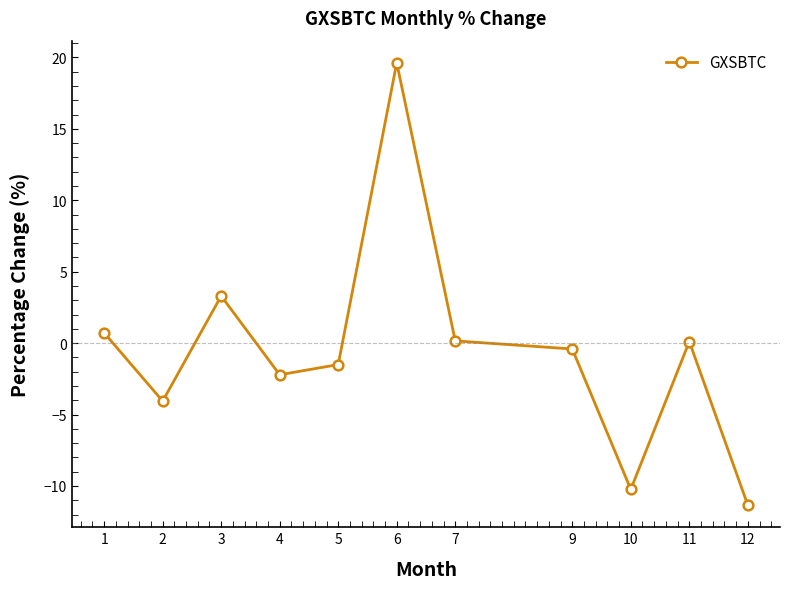

At which label is the value closest to 4?

3